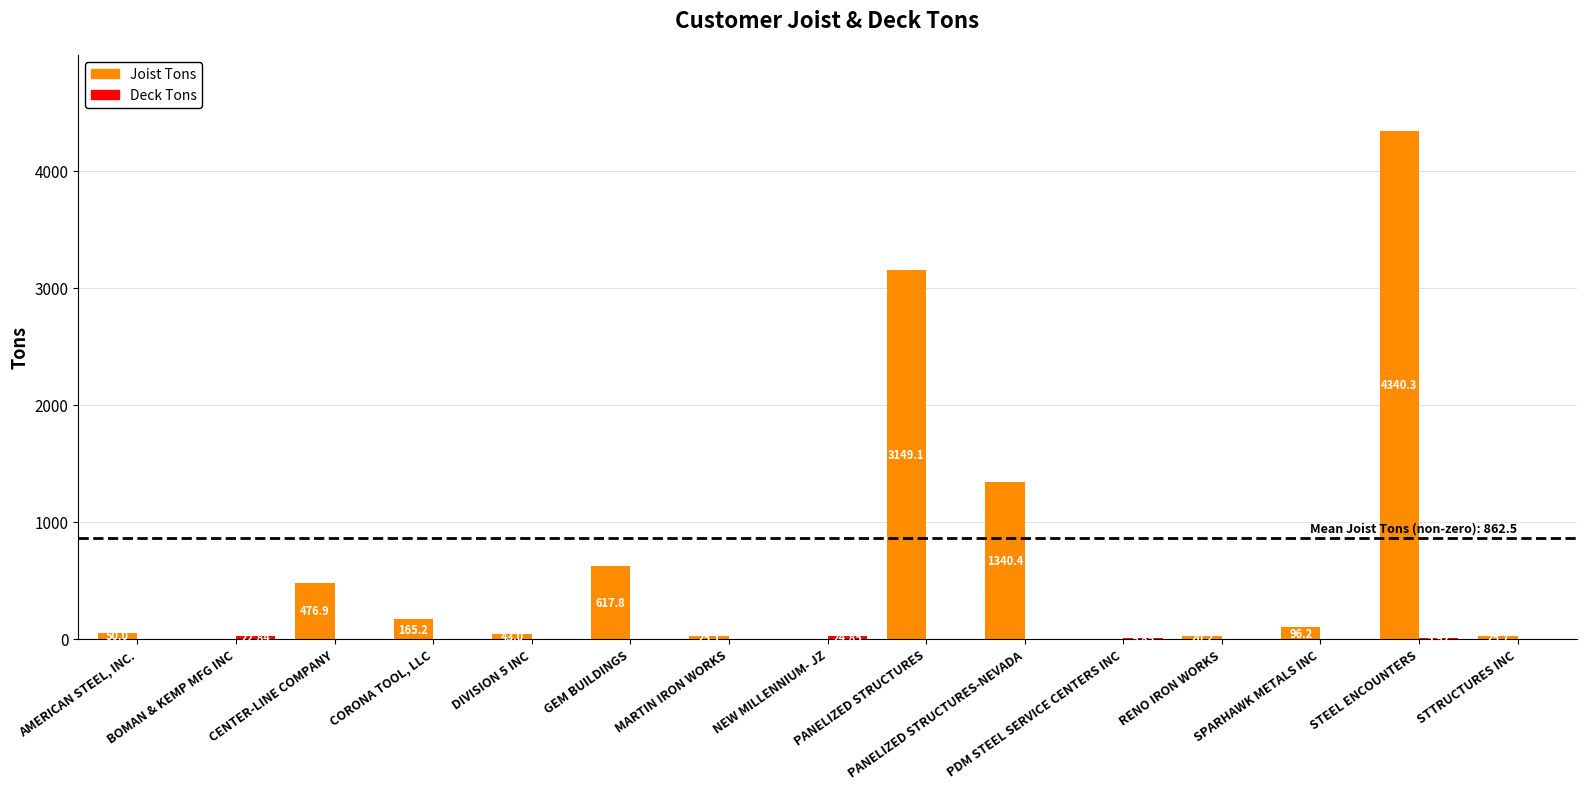

Which series has the largest total across all categories?

Joist Tons